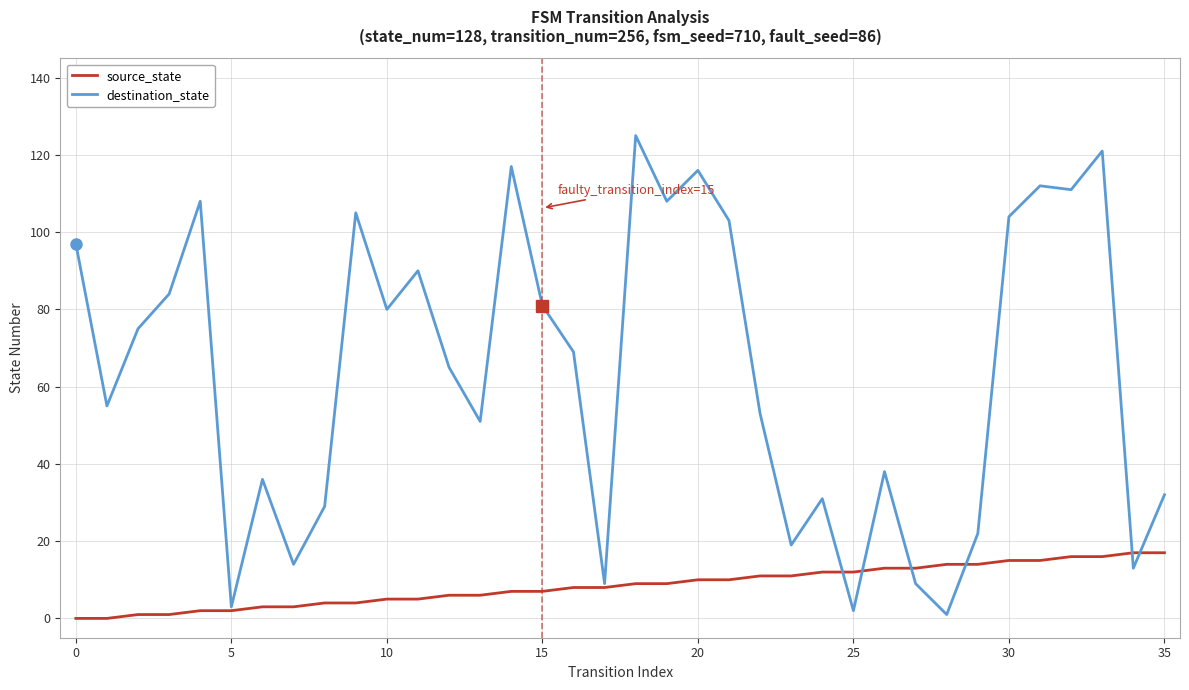

What is the difference between the maximum and second lowest values in the source_state series?

17